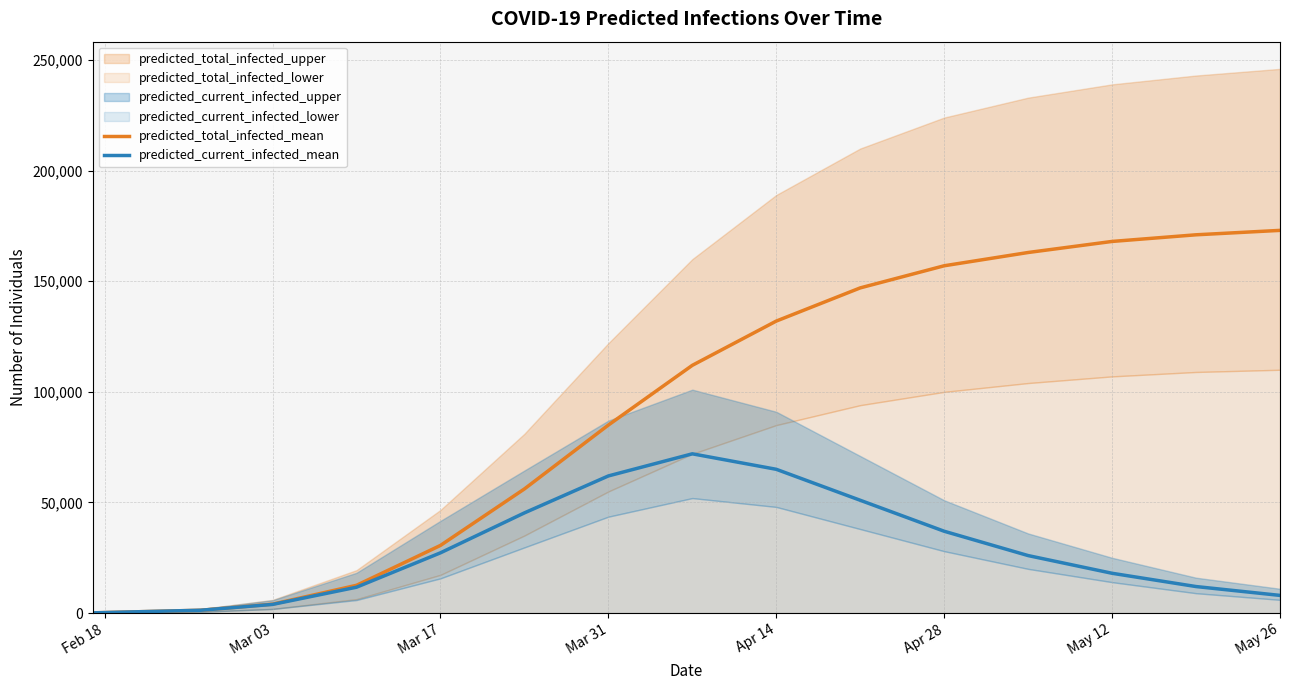

What is the difference between the maximum and minimum values in the predicted_current_infected_mean series?

71892